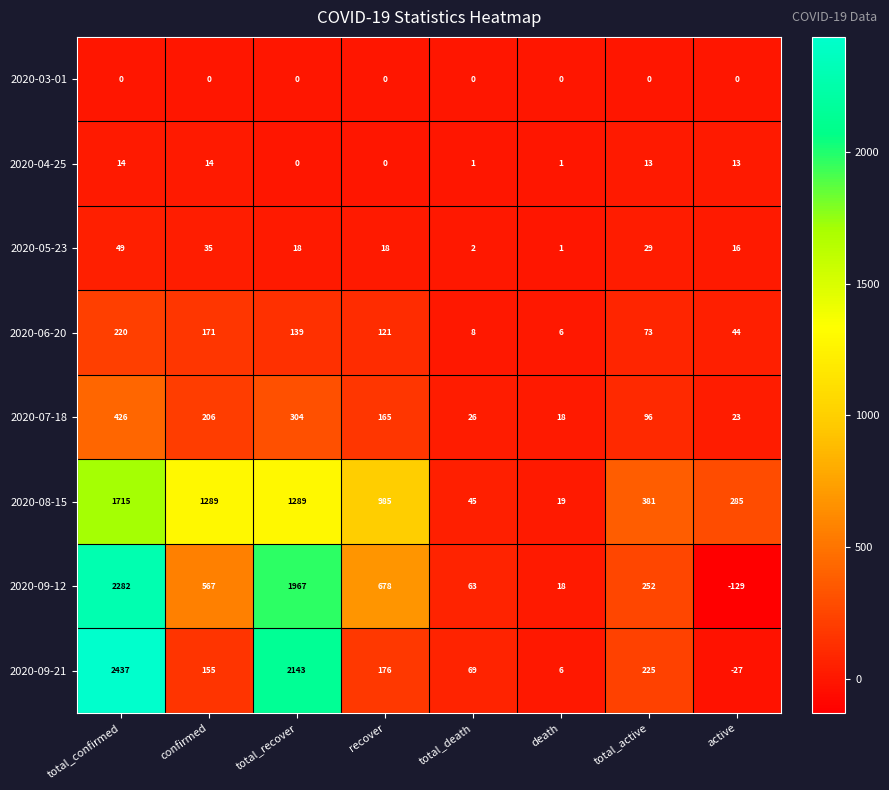

Is the value of 2020-08-15 at total_confirmed greater than the value of 2020-09-21 at total_active?

Yes